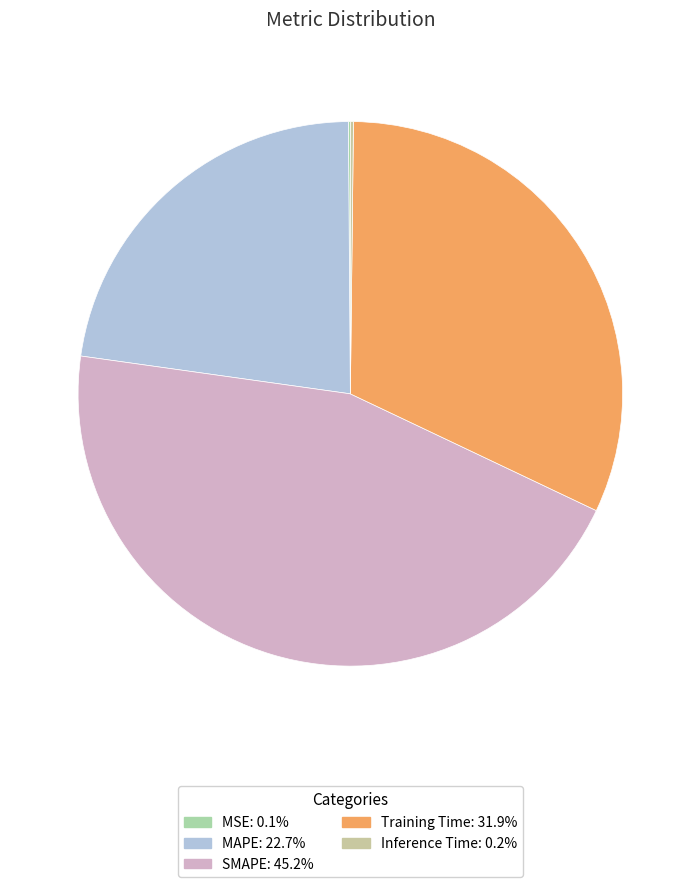

How many slices are in this pie chart?

5